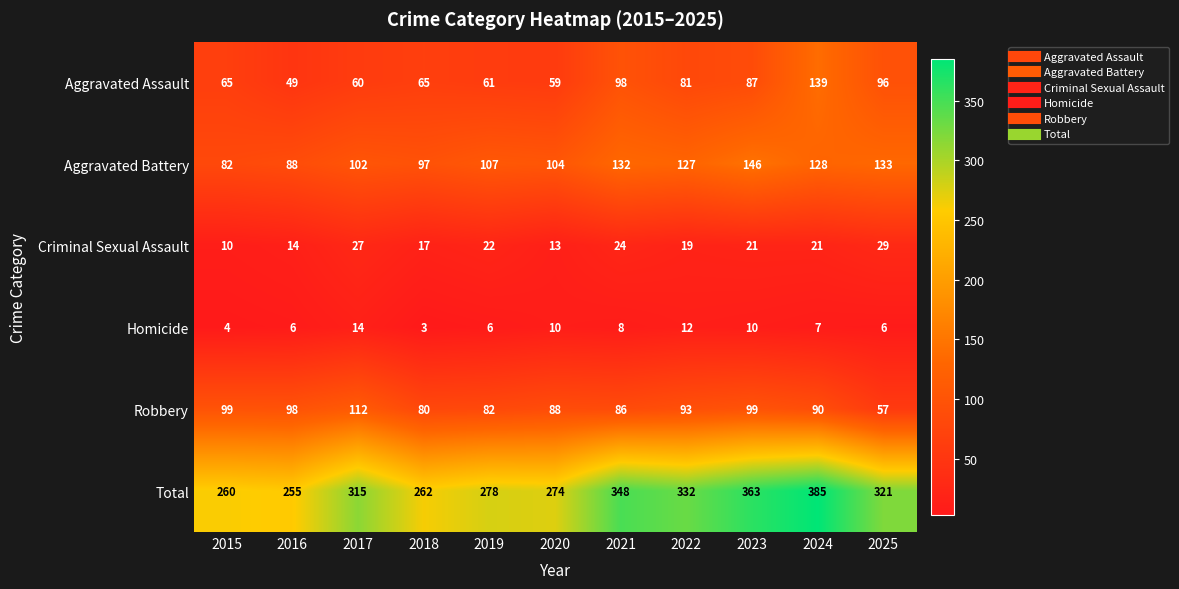

What is the difference between the highest and lowest values at 2023?

353